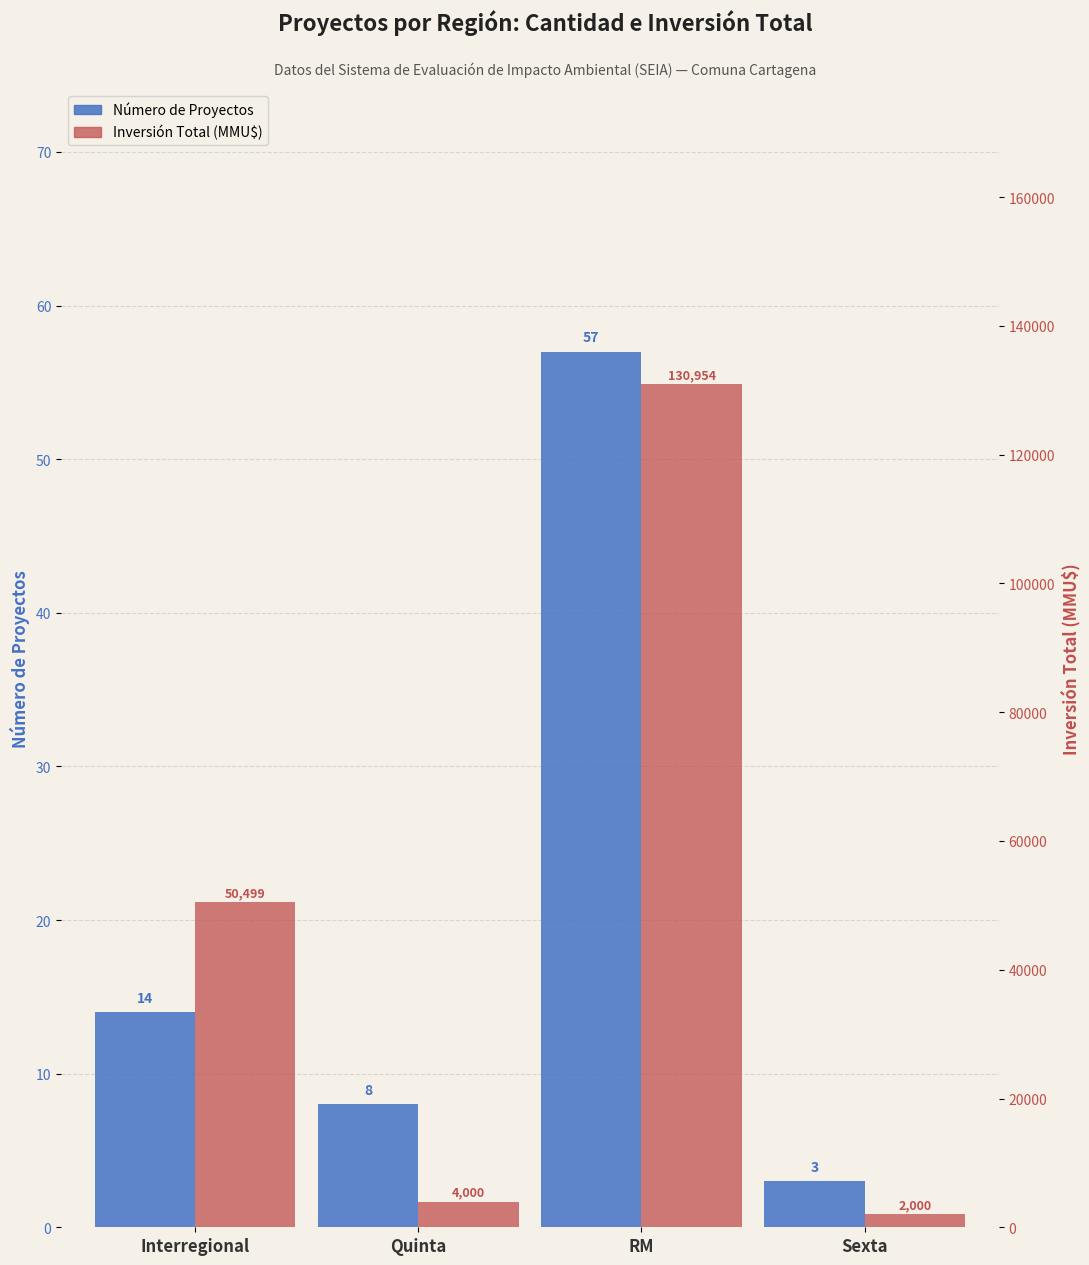

What is the maximum value for Inversión Total (MMU$)?

130954